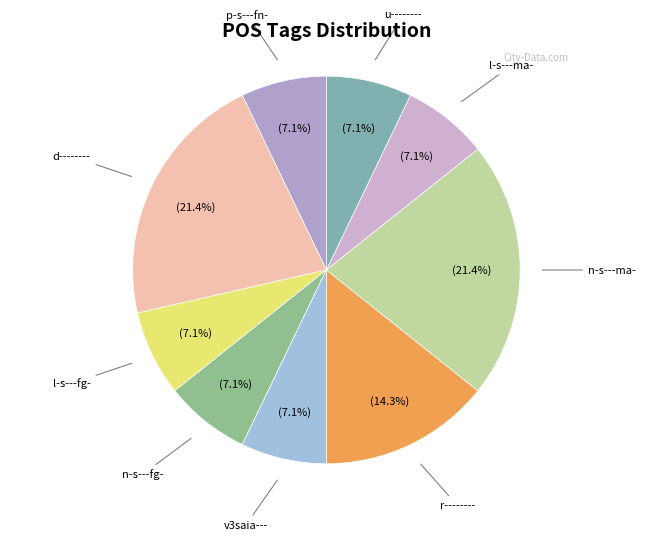

How many segments does this pie chart have?

9